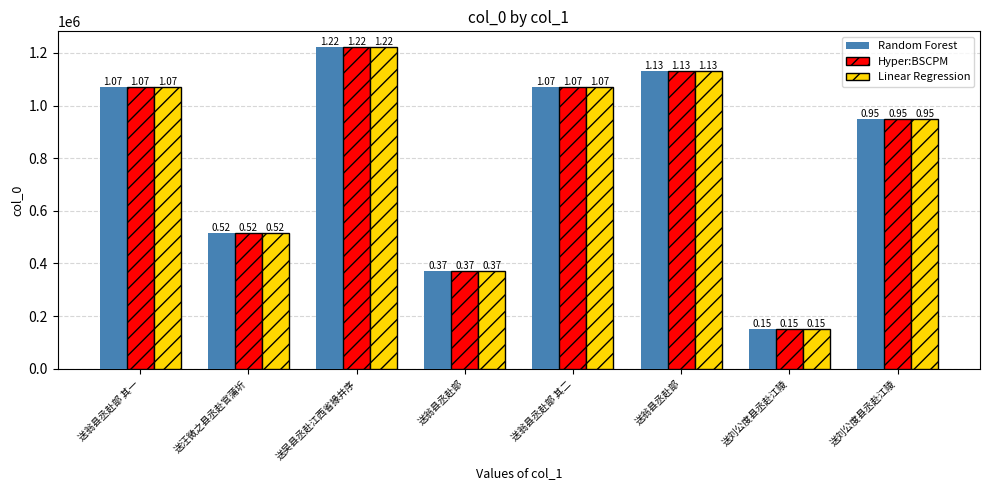

What is the difference between the Hyper:BSCPM values at 送刘公度县丞赴江陵 and 送吴县丞赴江西省掾并序?

1068273